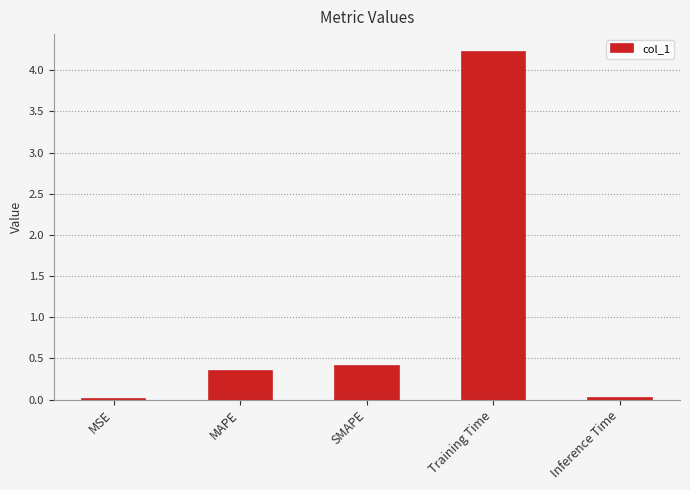

The value at MAPE is 0.2. True or false?

False